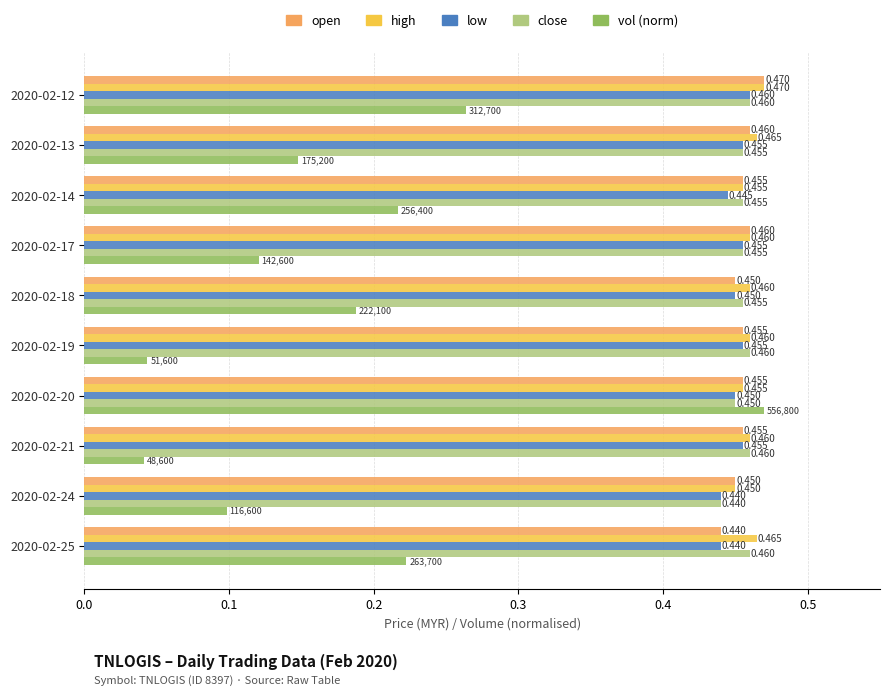

Which series has the largest total across all categories?

high